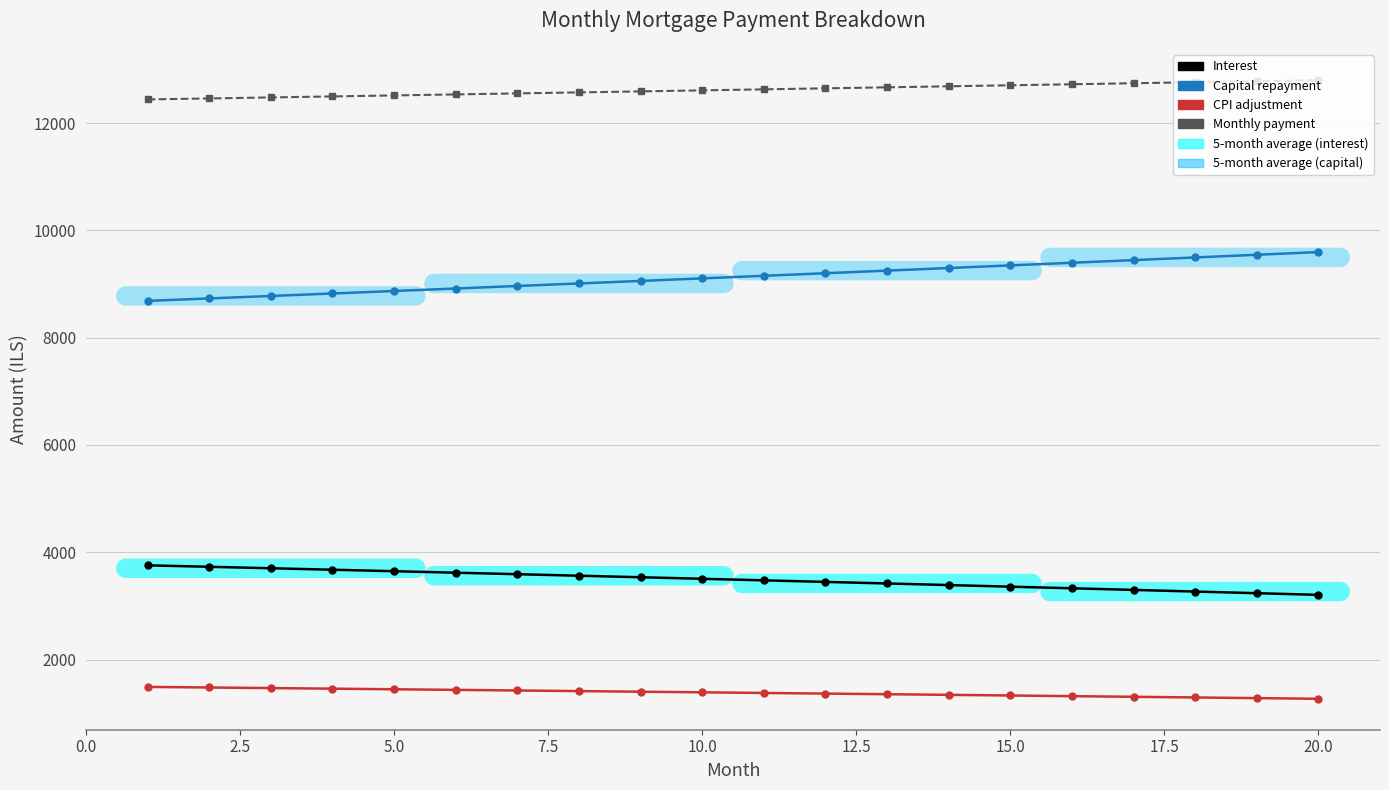

True or false: CPI adjustment and Interest cross at least once.

False